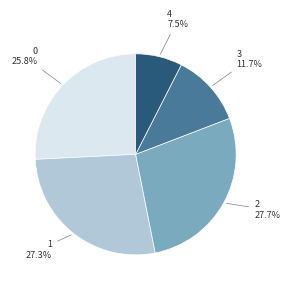

Does any single category account for the majority?

No